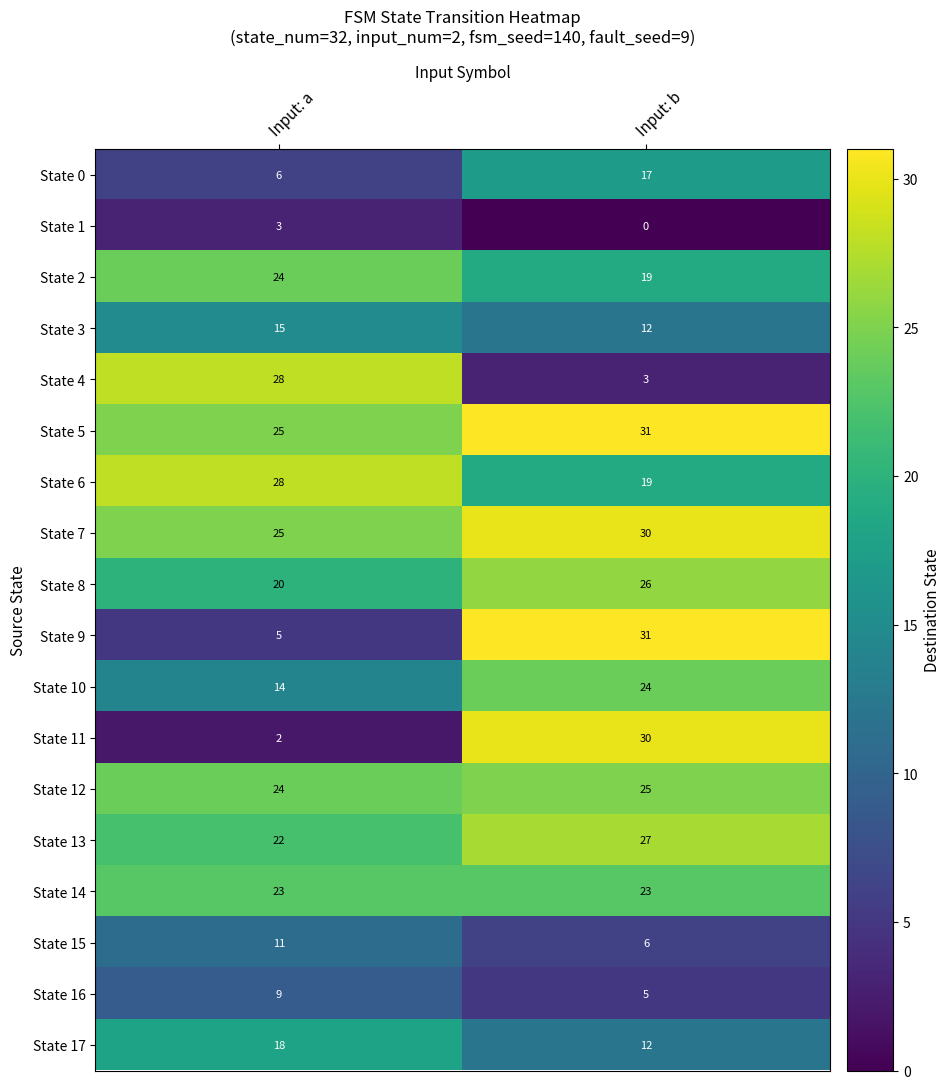

Which series has the largest total across all categories?

State 5